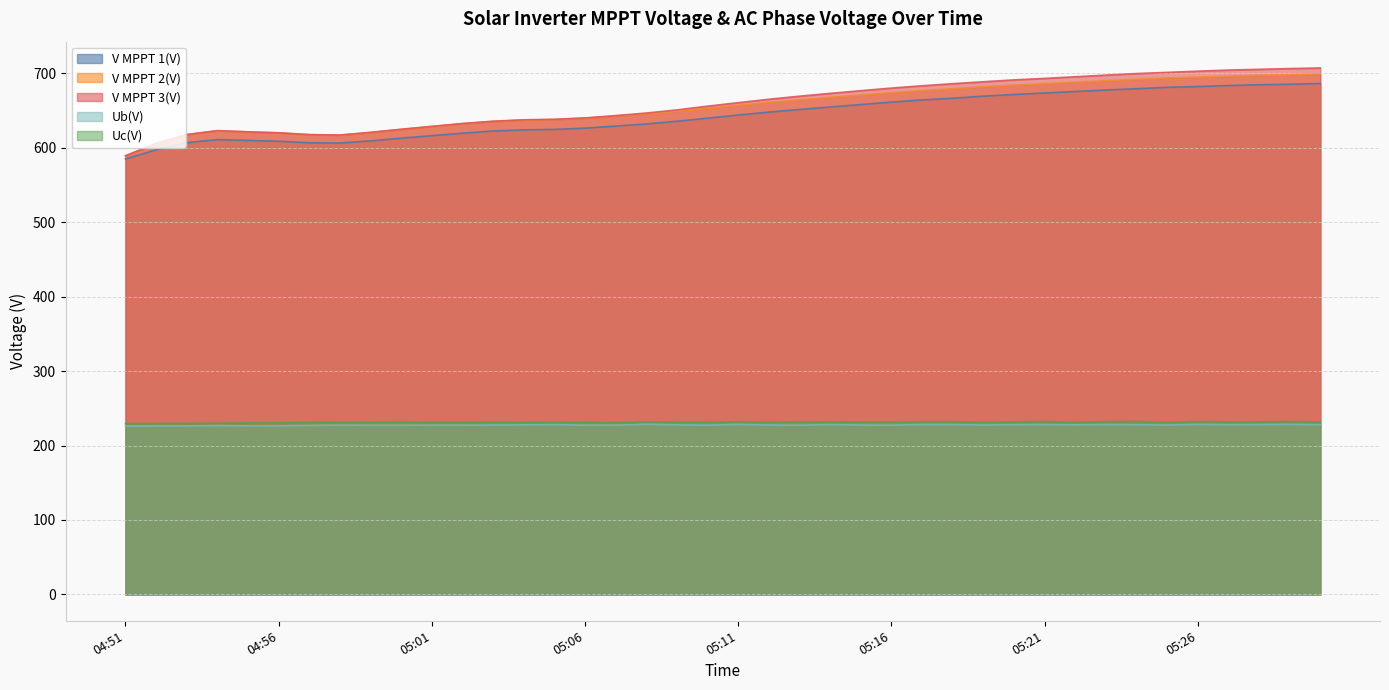

Which category has the lowest value in the Uc(V) series?

04:51